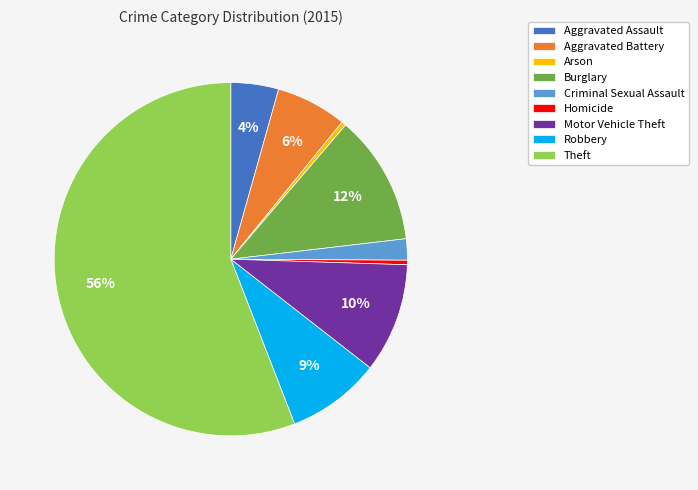

True or false: Aggravated Battery accounts for 1% of the total.

False